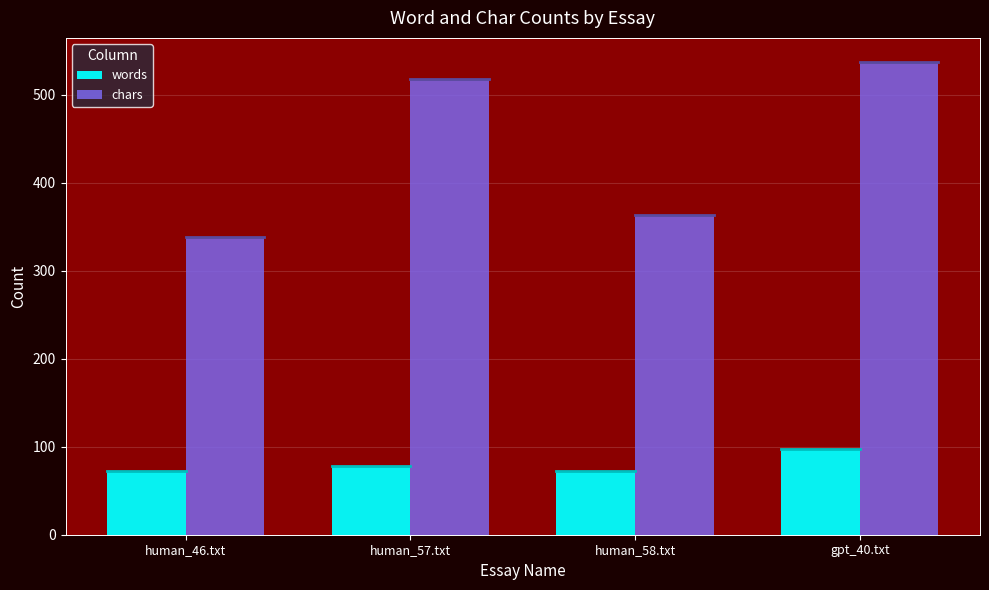

What is the smallest value displayed?

73